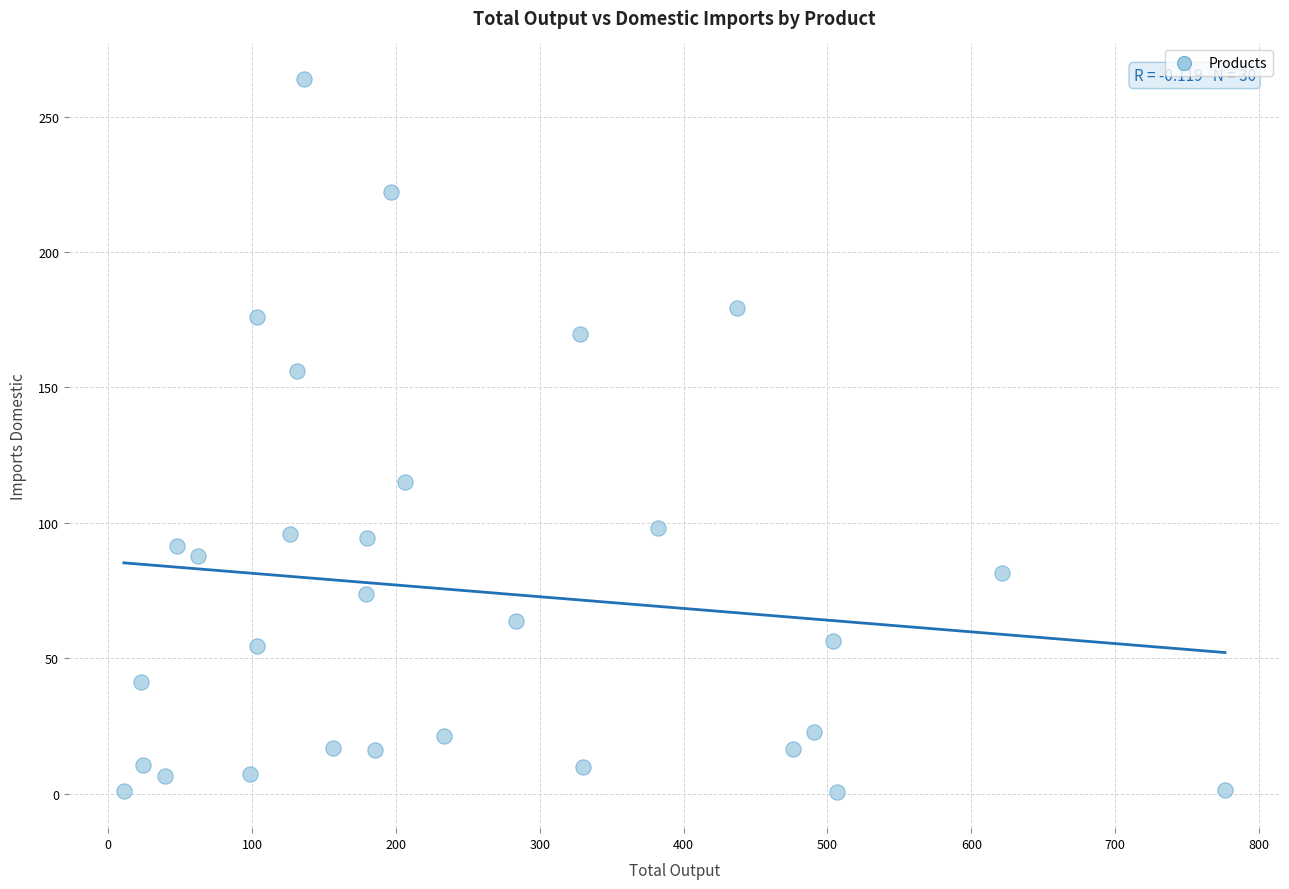

What is the range of X values (max minus min)?

765.4